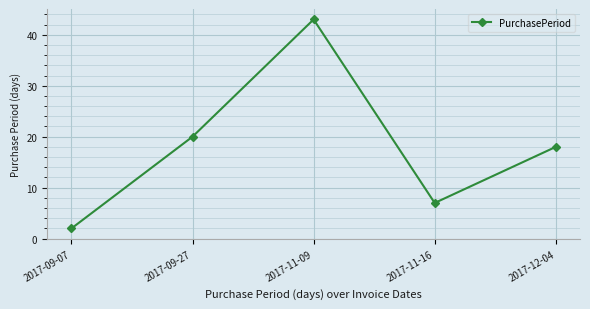

Where does the data first go above 18?

2017-09-27